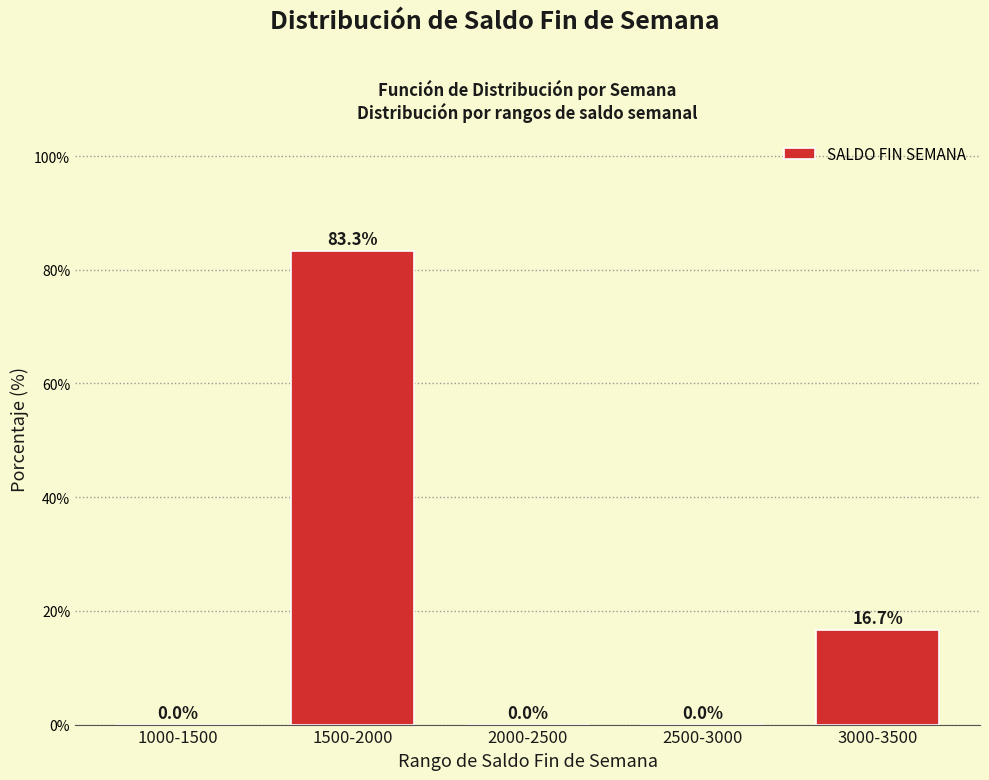

Reading right to left, extract all data points from this chart.

3000-3500=16.7	2500-3000=0.0	2000-2500=0.0	1500-2000=83.3	1000-1500=0.0